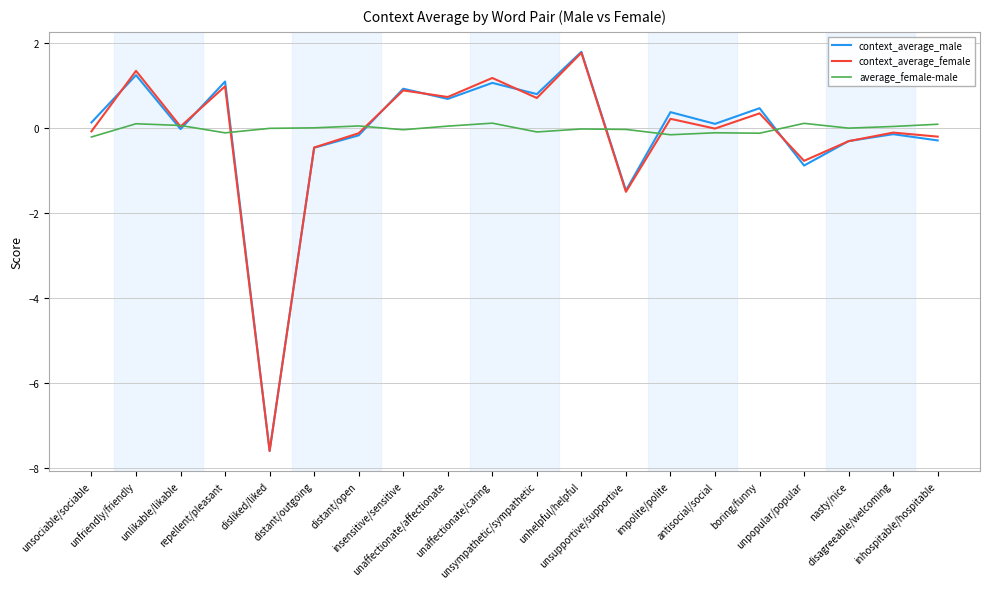

What is the sum of all context_average_female values?

-3.0